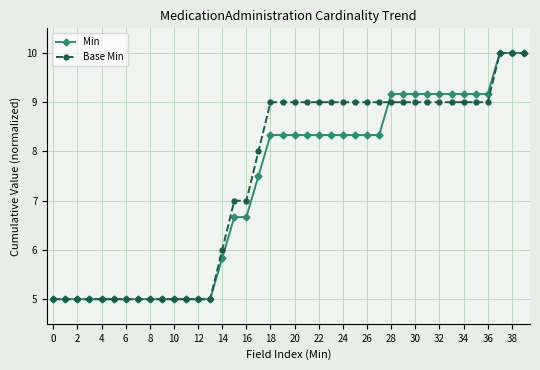

What is the average value of the Base Min series?

7.5